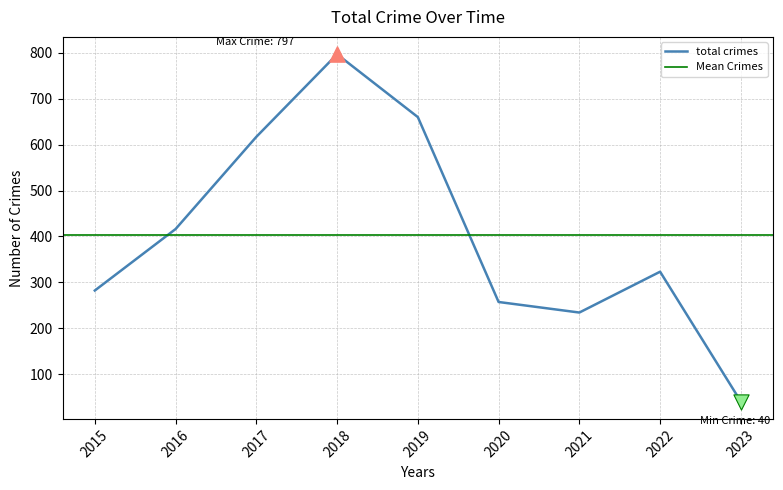

What is the ratio of the value at 2021 to the value at 2017?

0.4